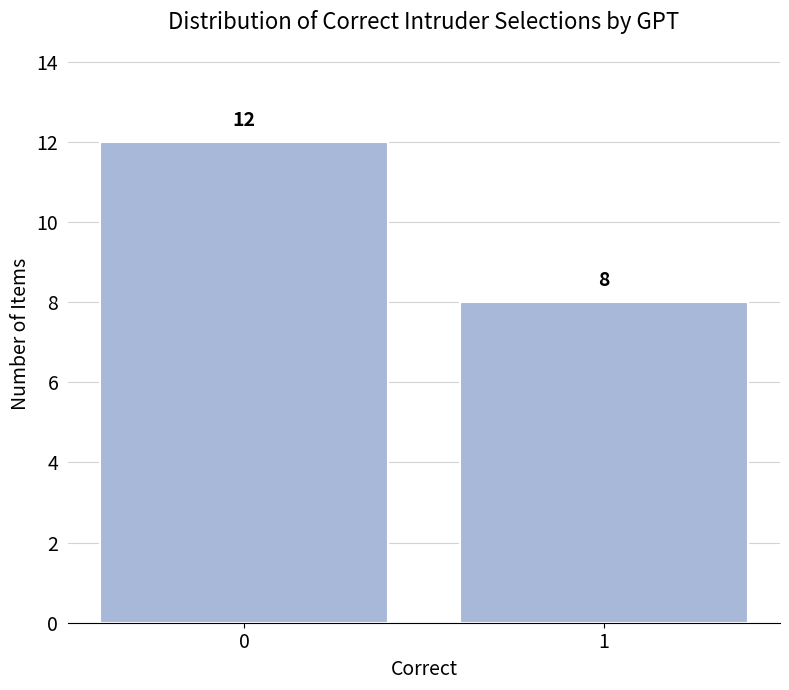

Reading left to right, extract all data points from this chart.

12	8